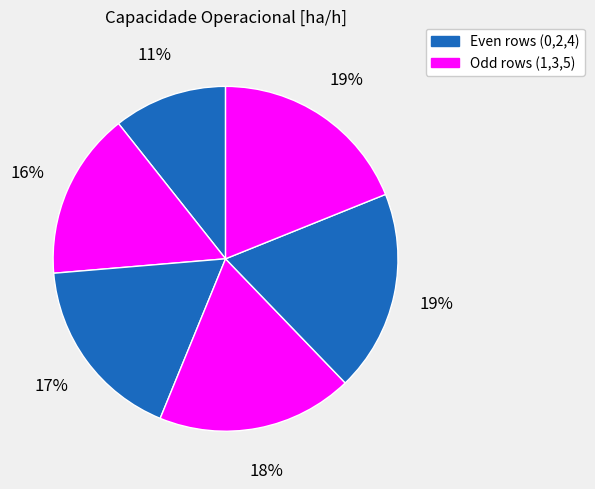

Count the number of slices in the pie.

6